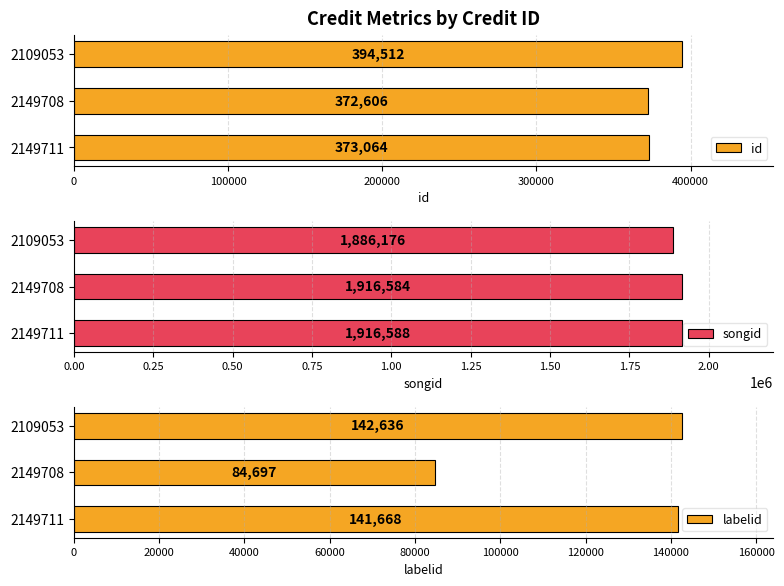

Which series has the widest spread of values?

labelid